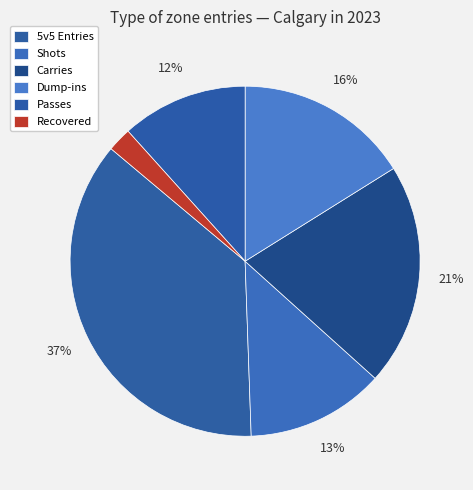

Count the number of slices in the pie.

6